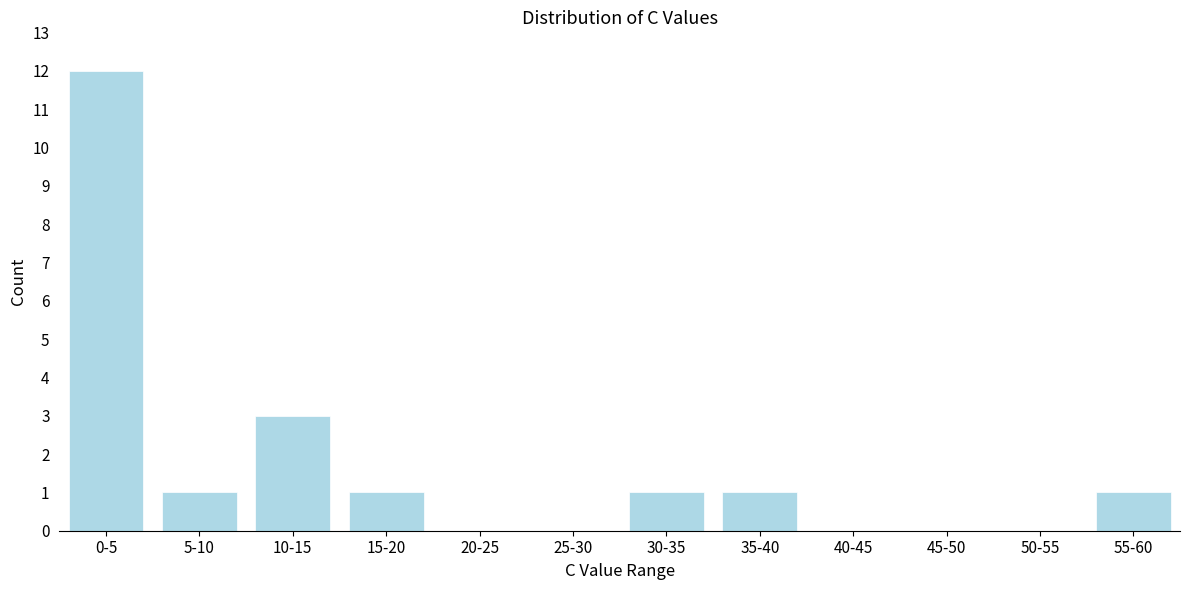

Reading left to right, list all the values displayed in this chart.

0-5=12	5-10=1	10-15=3	15-20=1	20-25=0	25-30=0	30-35=1	35-40=1	40-45=0	45-50=0	50-55=0	55-60=1